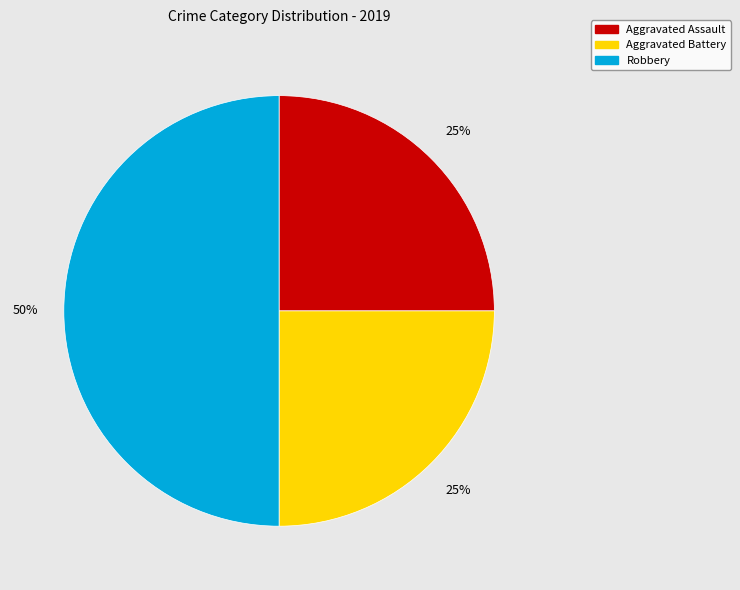

How many segments does this pie chart have?

3